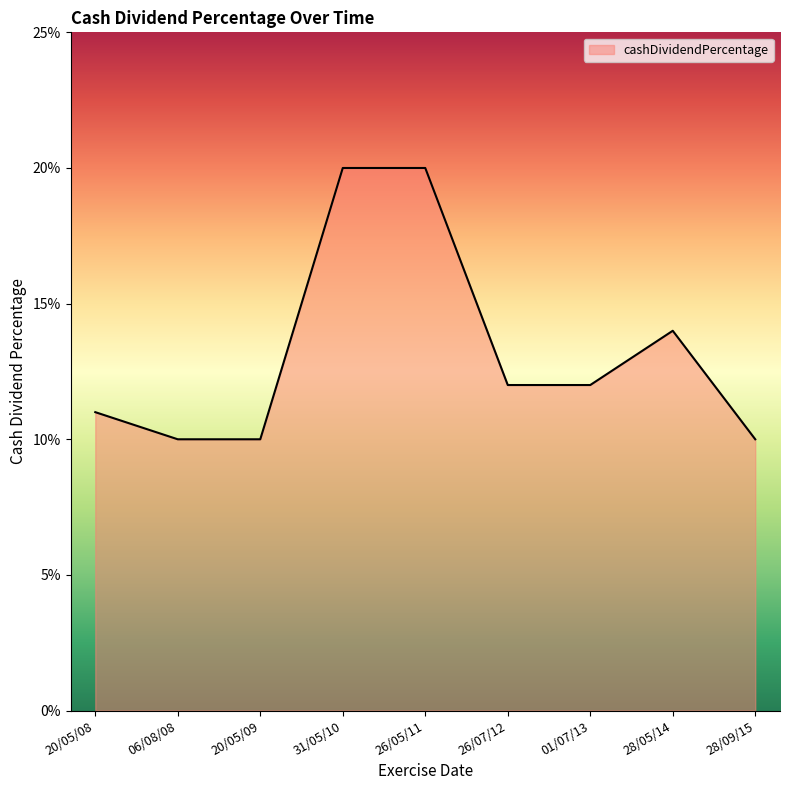

What is the difference between the second highest and second lowest values?

0.1